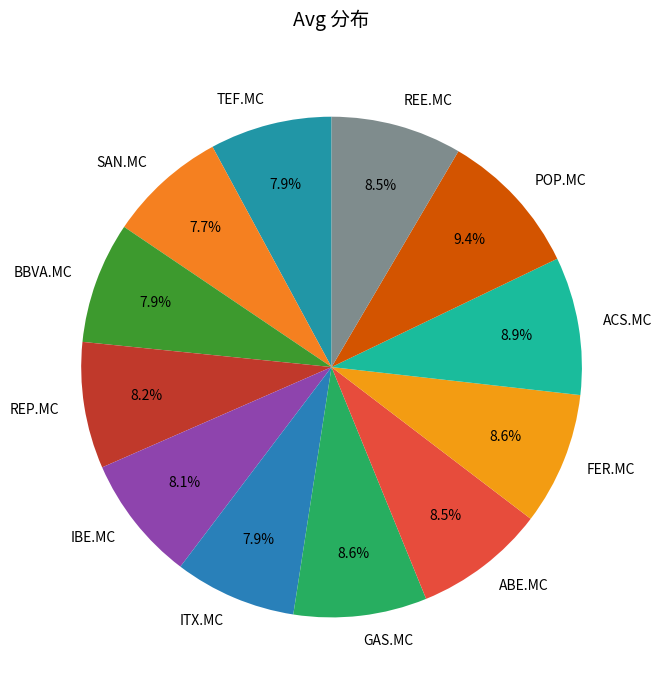

What percentage is the IBE.MC slice, to the nearest percent?

8%